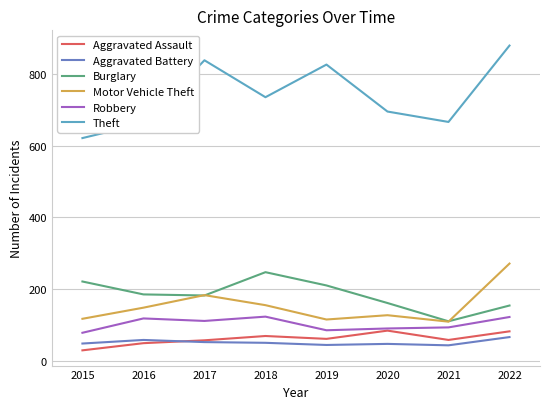

Which series has the largest range (max minus min)?

Theft